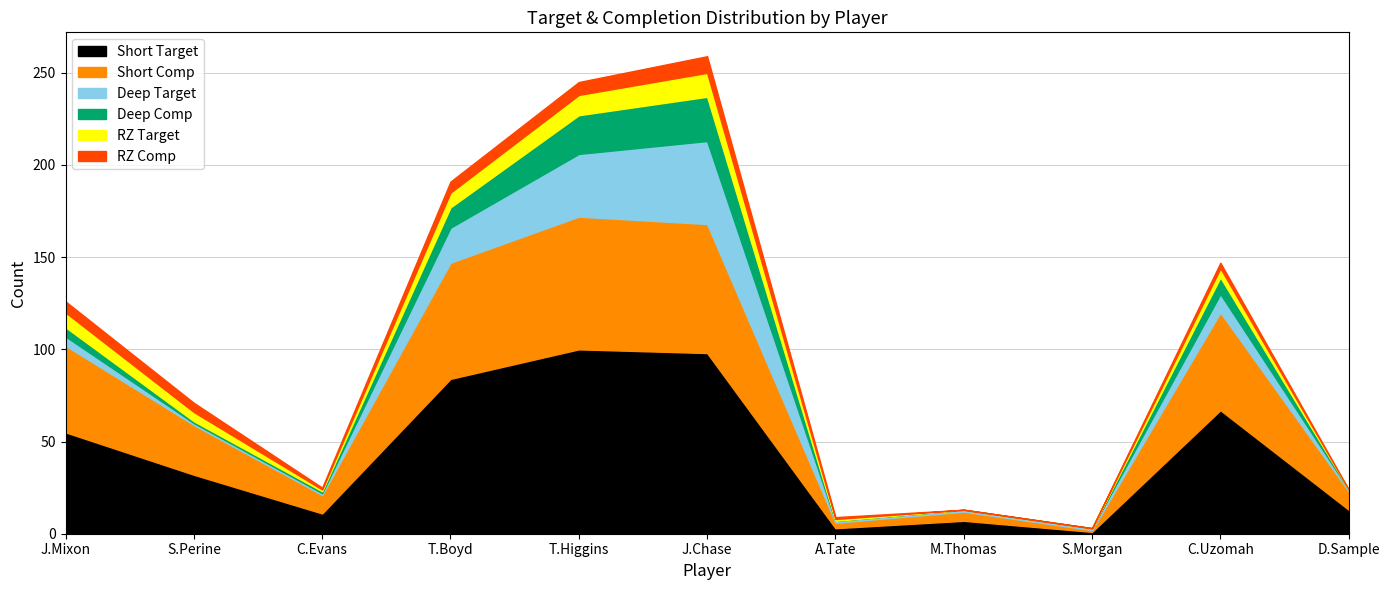

Reading left to right, list all the values displayed in this chart.

Short Target: 55	32	11	84	100	98	3	7	1	67	13
Short Comp: 47	27	10	63	72	70	3	5	1	53	10
Deep Target: 5	1	1	19	34	45	1	1	1	10	1
Deep Comp: 5	1	1	11	21	24	0	0	0	9	0
RZ Target: 8	5	1	8	11	13	1	0	0	5	0
RZ Comp: 6	5	1	6	7	9	1	0	0	3	0